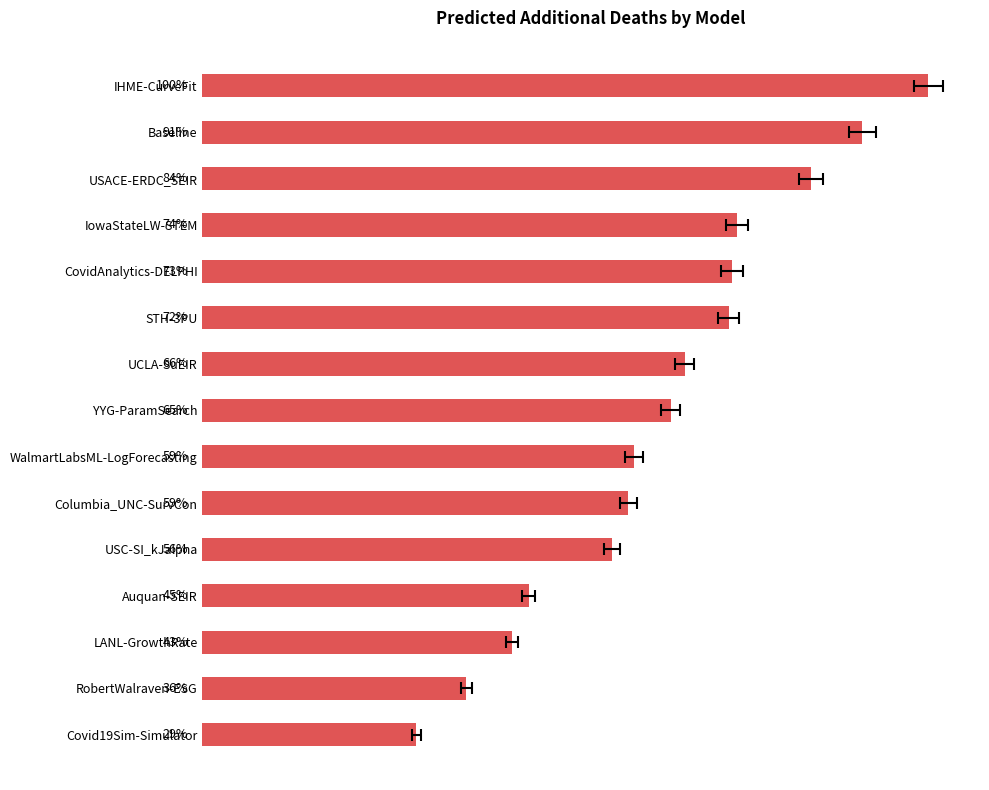

The chart shows a value of 25969.9 at IowaStateLW-STEM. True or false?

False